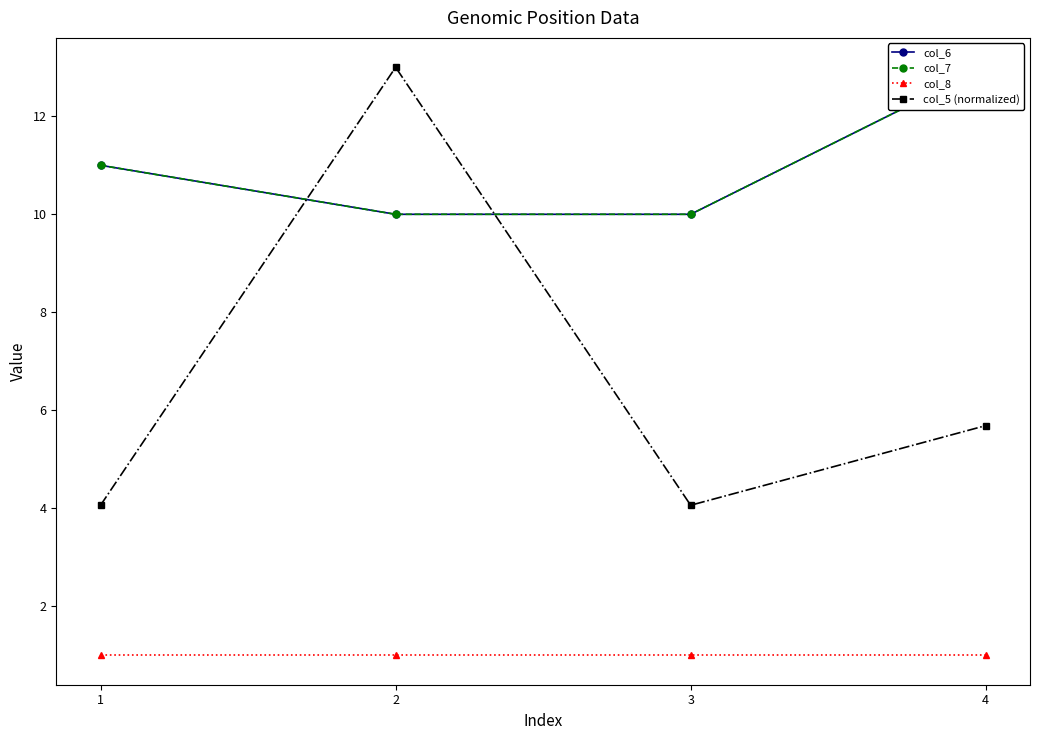

Is the value of col_7 at 1 greater than the value of col_6 at 2?

Yes